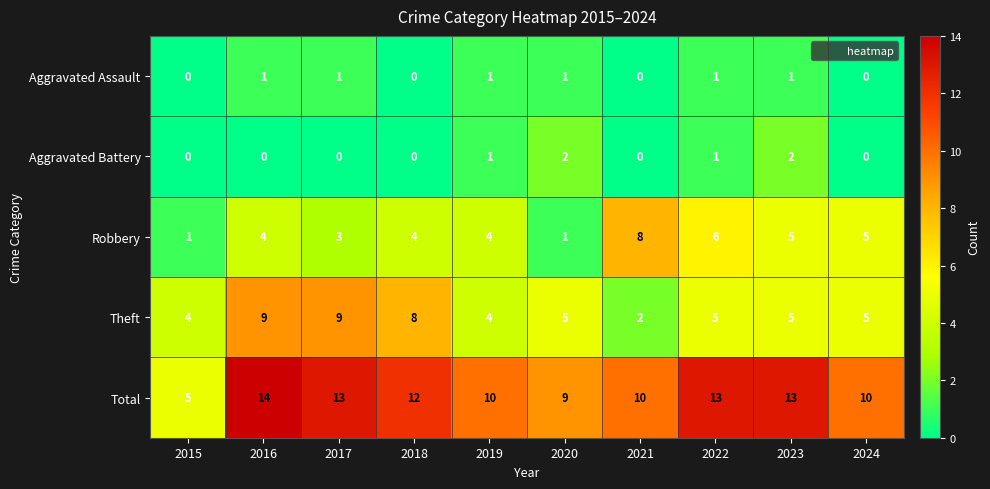

What is the maximum value for Total?

14